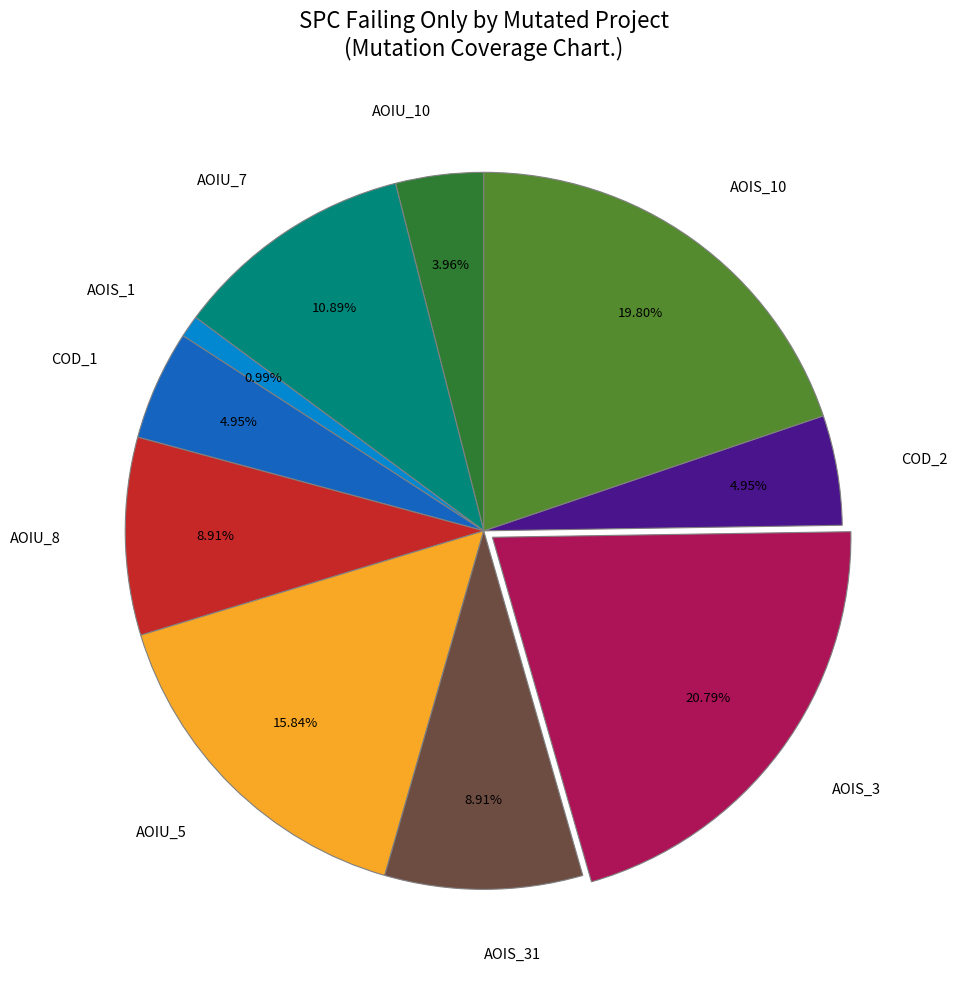

Between AOIU_10 and AOIU_8, which is larger?

AOIU_8